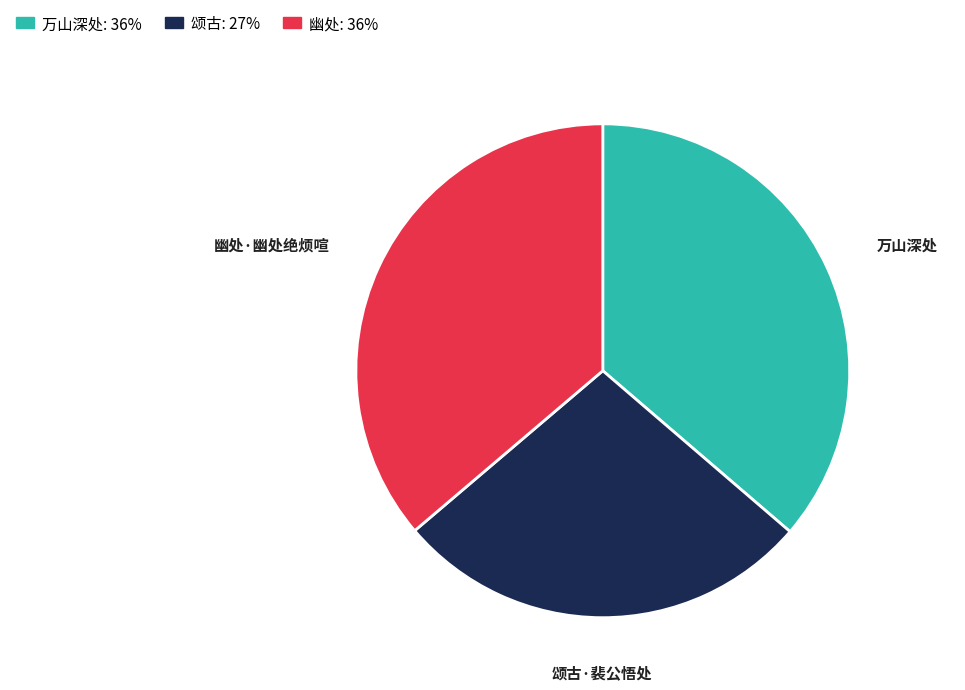

Is there a majority slice in this chart?

No